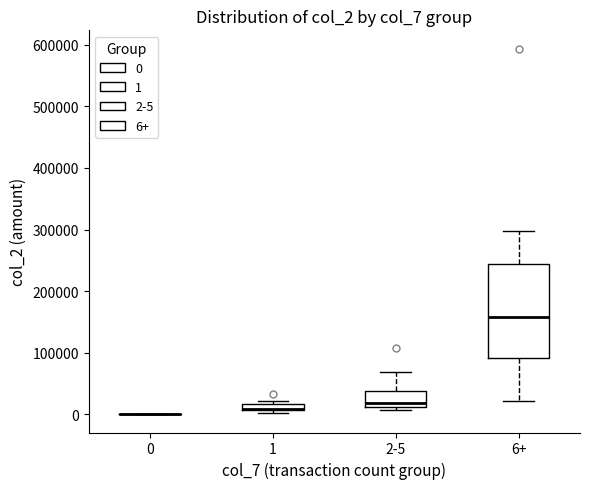

Comparing the boxes themselves (not the whiskers), which one is the tallest?

6+